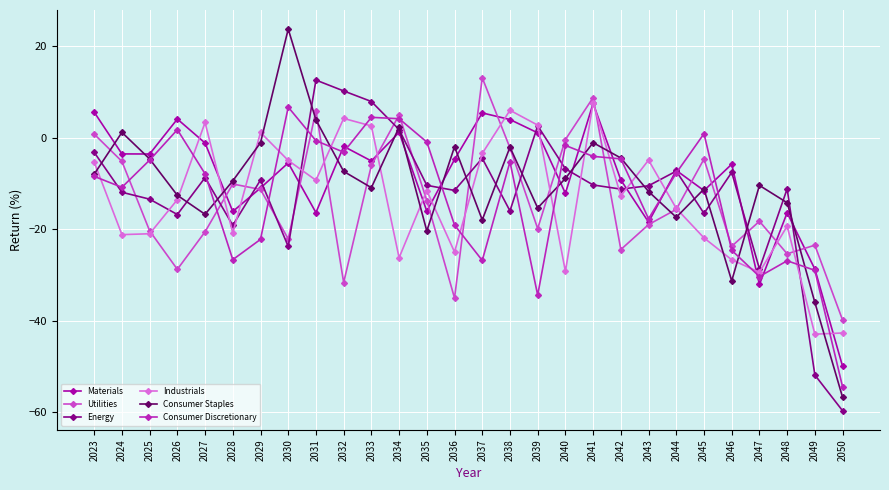

Count the number of categories in the chart.

28